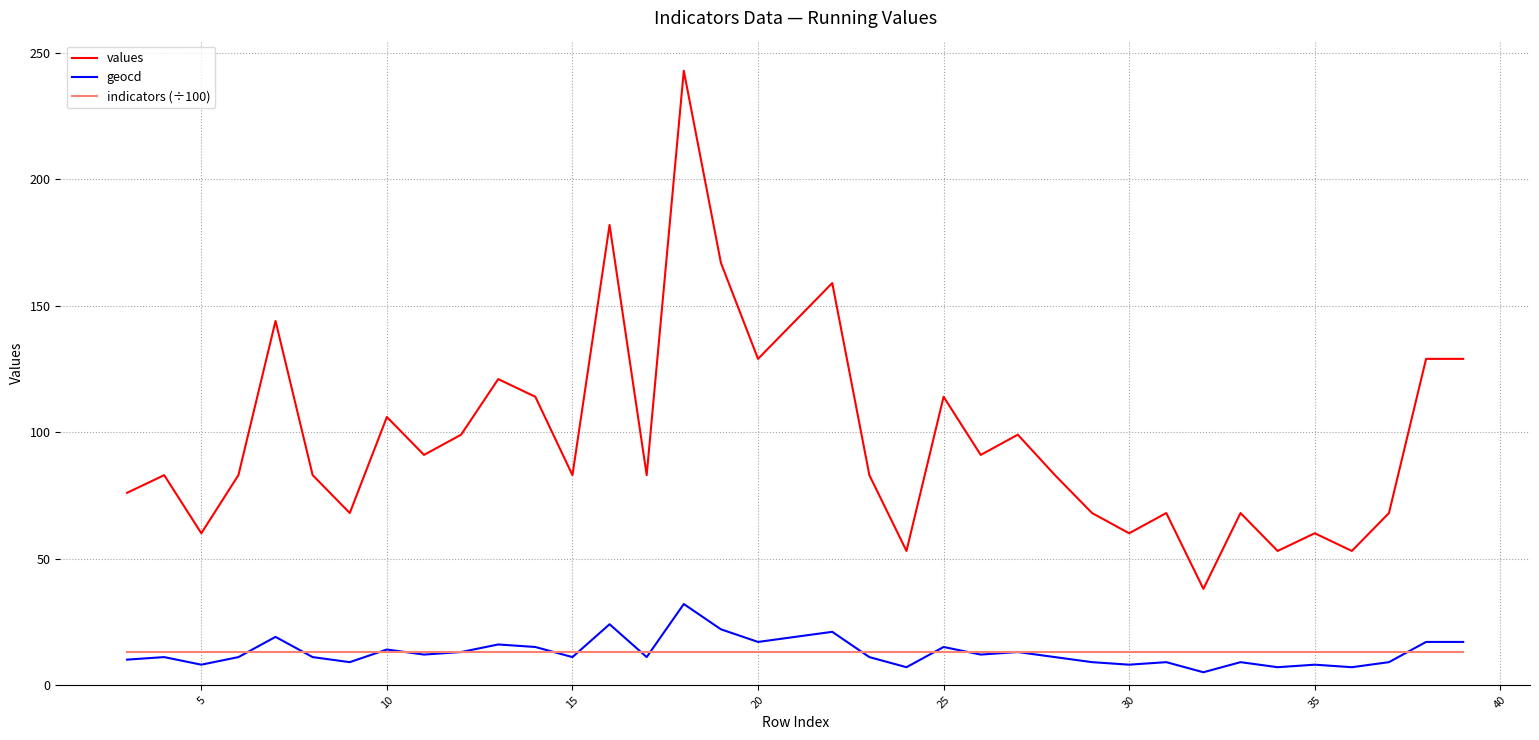

Which series has the largest total across all categories?

values